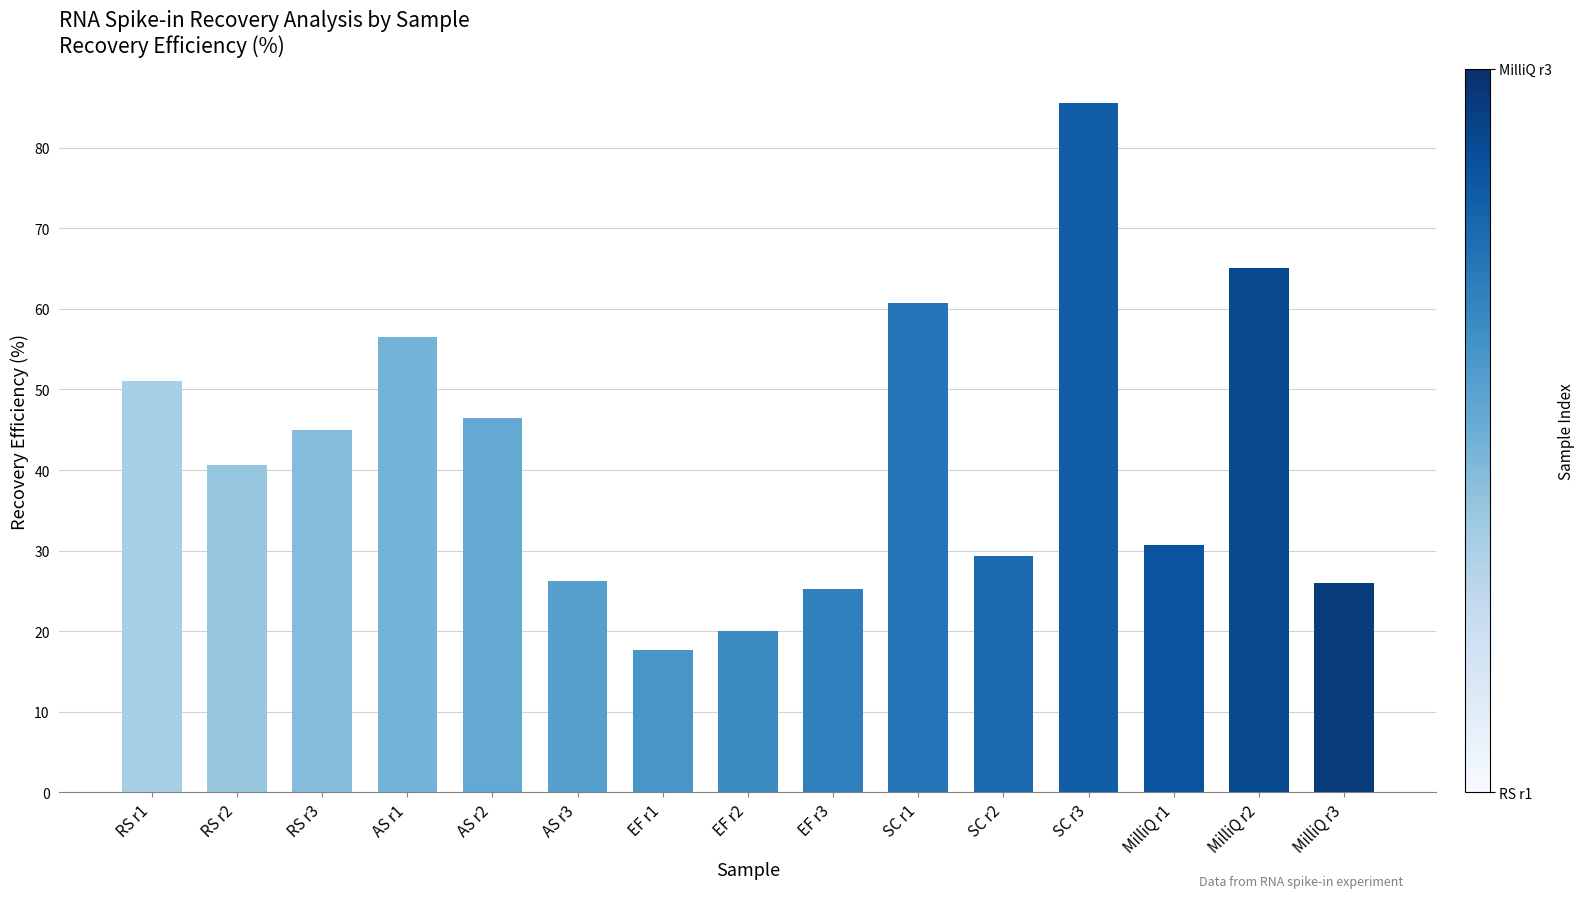

True or false: the data shows 60.7 at SC r1.

True